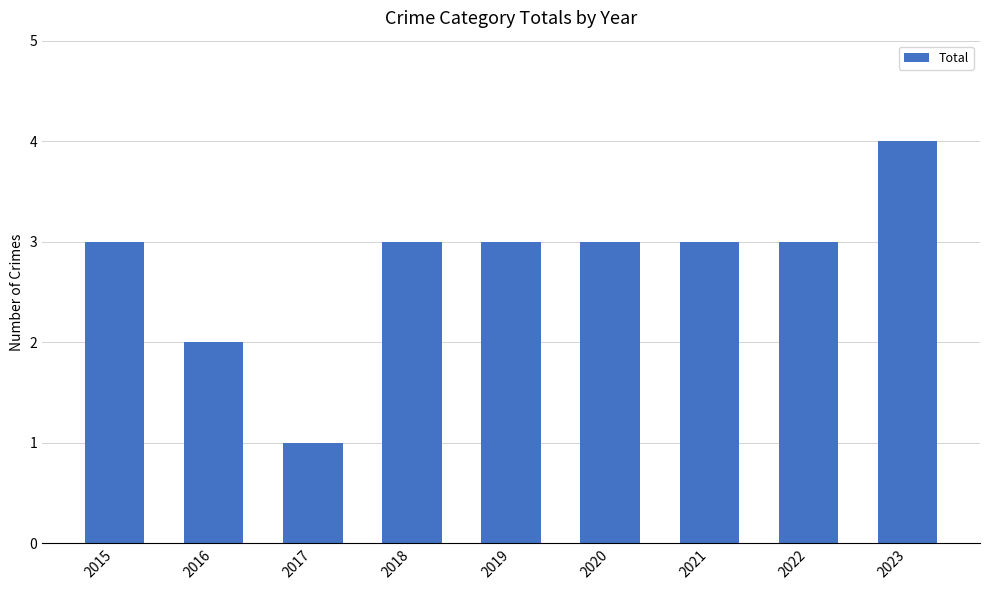

Are the bars horizontal?

No